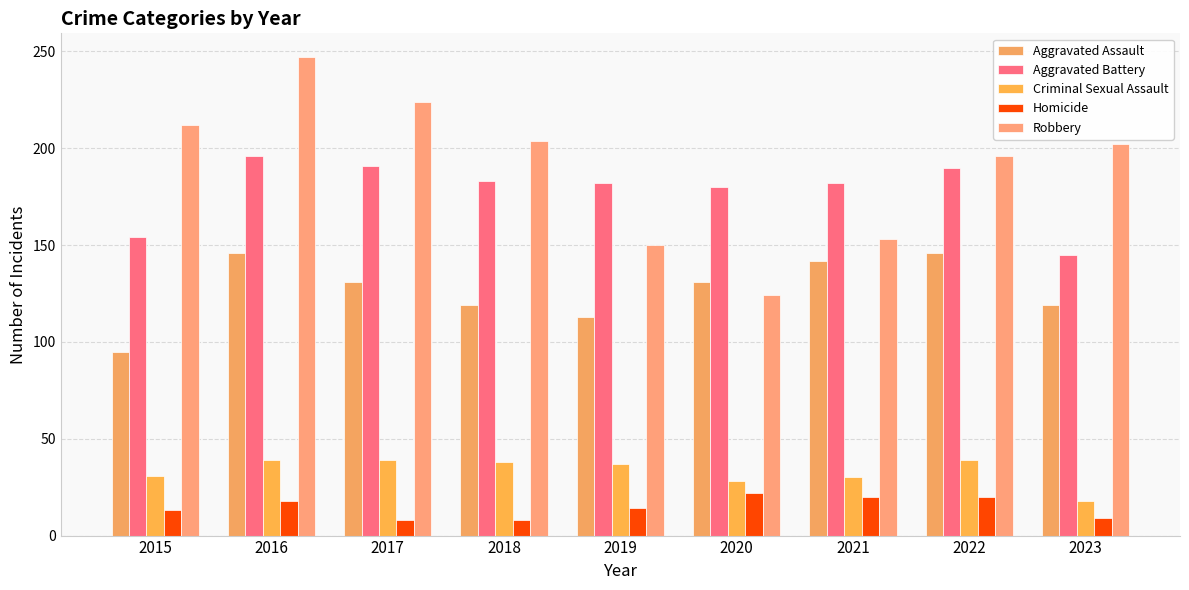

Reading left to right, list all the values displayed in this chart.

Aggravated Assault: 95	146	131	119	113	131	142	146	119
Aggravated Battery: 154	196	191	183	182	180	182	190	145
Criminal Sexual Assault: 31	39	39	38	37	28	30	39	18
Homicide: 13	18	8	8	14	22	20	20	9
Robbery: 212	247	224	204	150	124	153	196	202